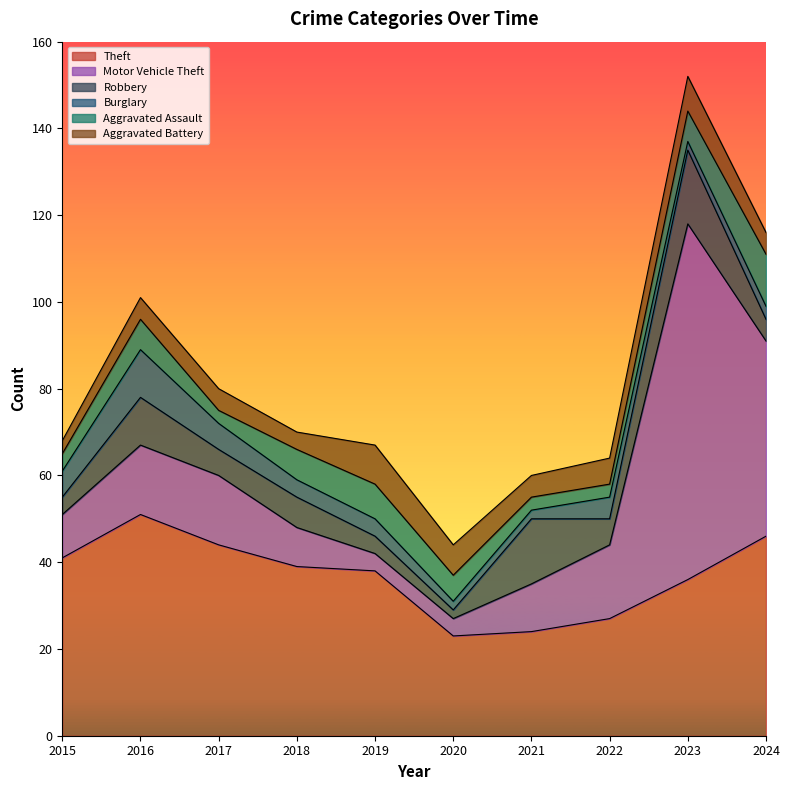

How many distinct data groups are displayed?

6